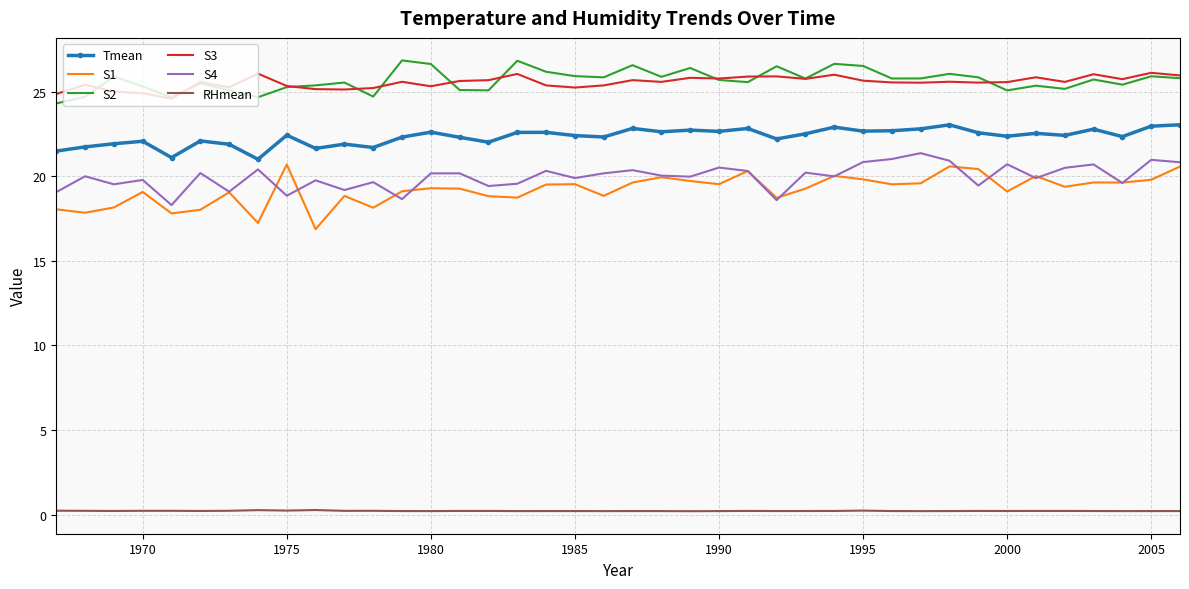

What is the minimum value for S4?

18.3